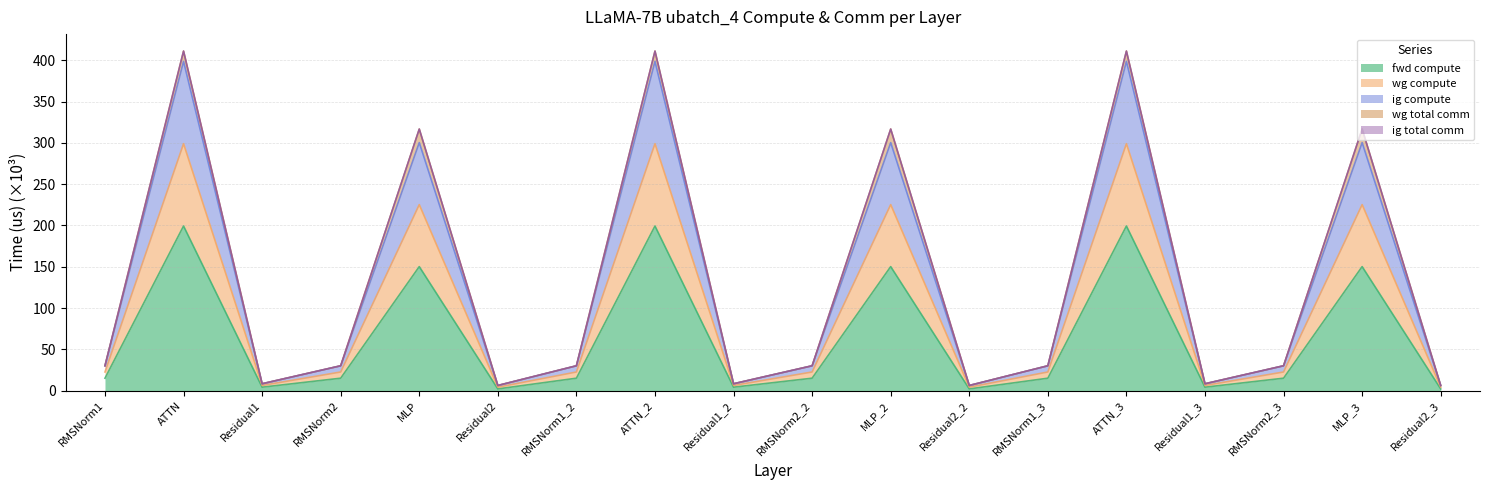

Does the chart display data point markers on the line(s)?

No